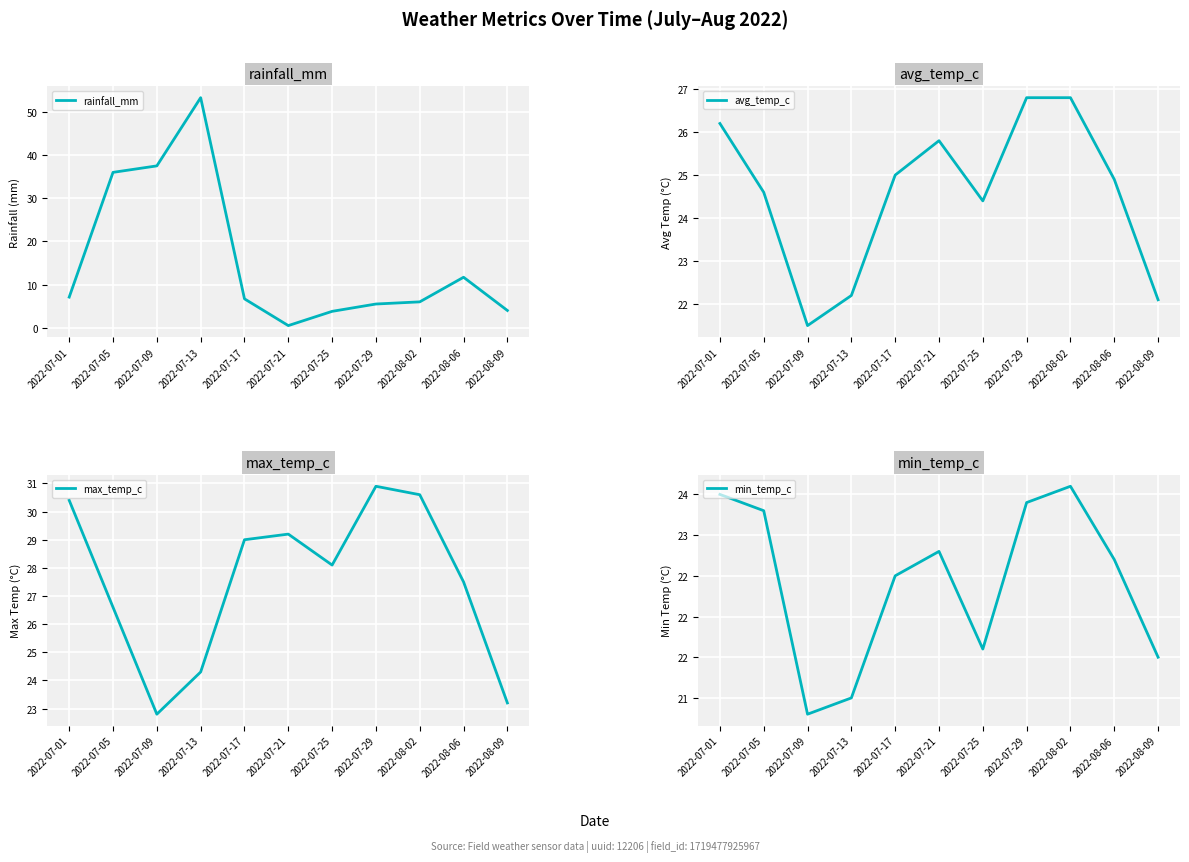

Which label corresponds to the largest value in the chart?

2022-07-13